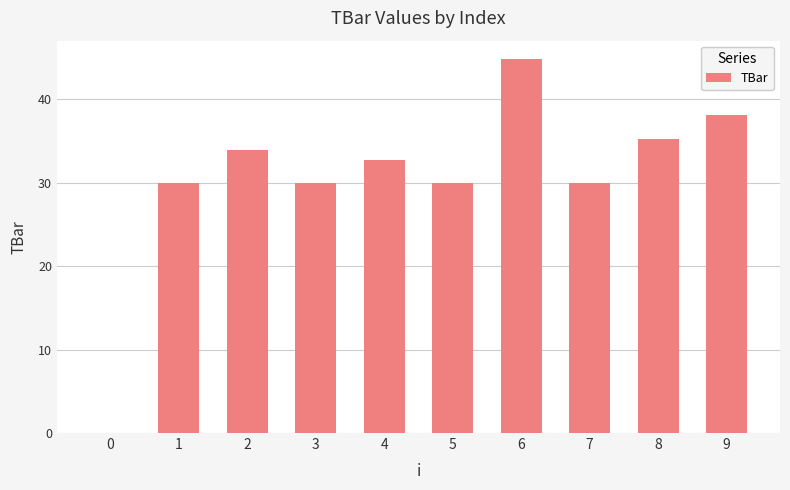

Is it true that the value at 8 is 49.2?

False